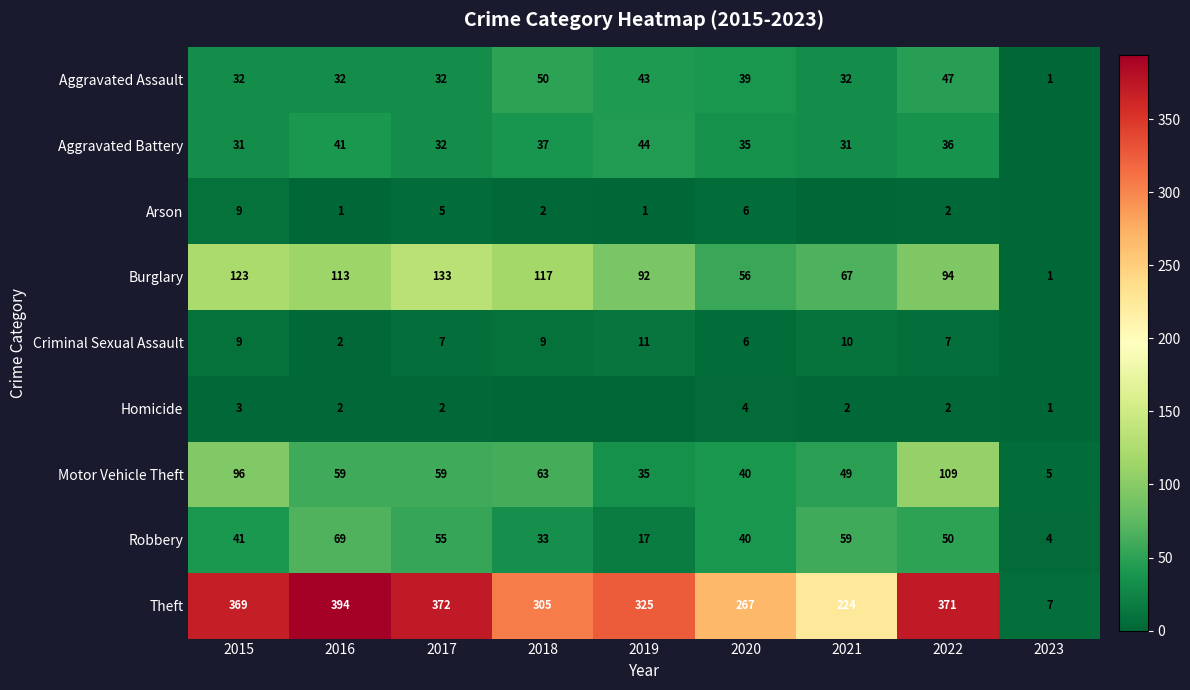

What is the spread (max minus min) of values at 2017?

370